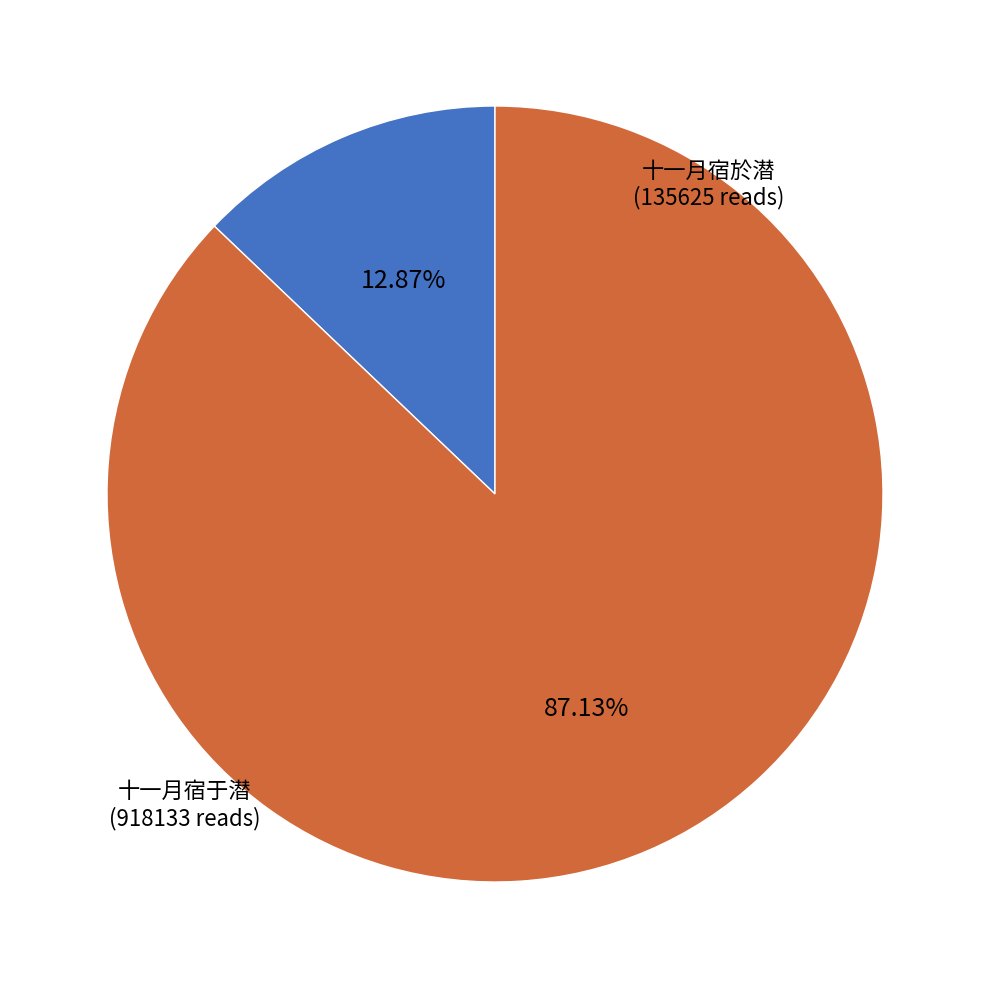

Is there a majority slice in this chart?

Yes